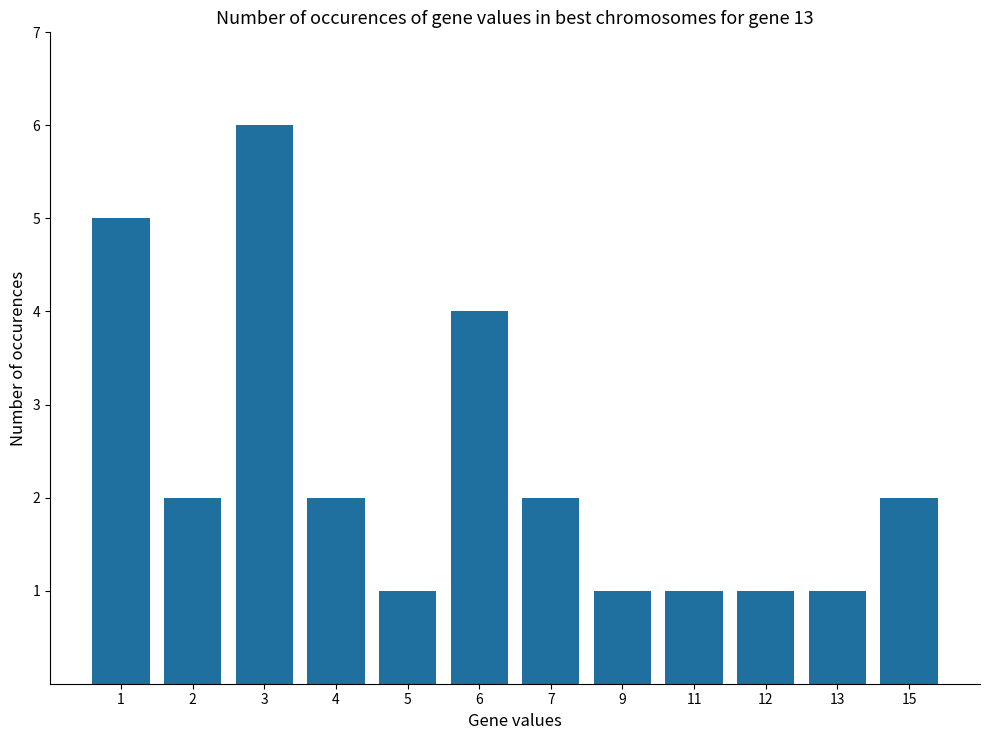

Reading left to right, list all the values displayed in this chart.

5	2	6	2	1	4	2	1	1	1	1	2